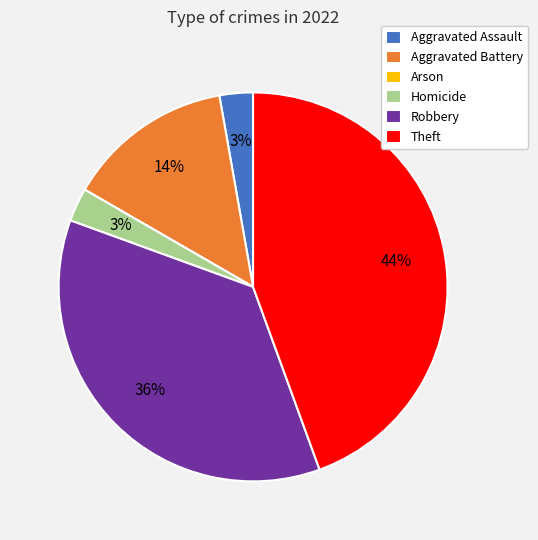

What is the largest slice in the pie chart?

Theft